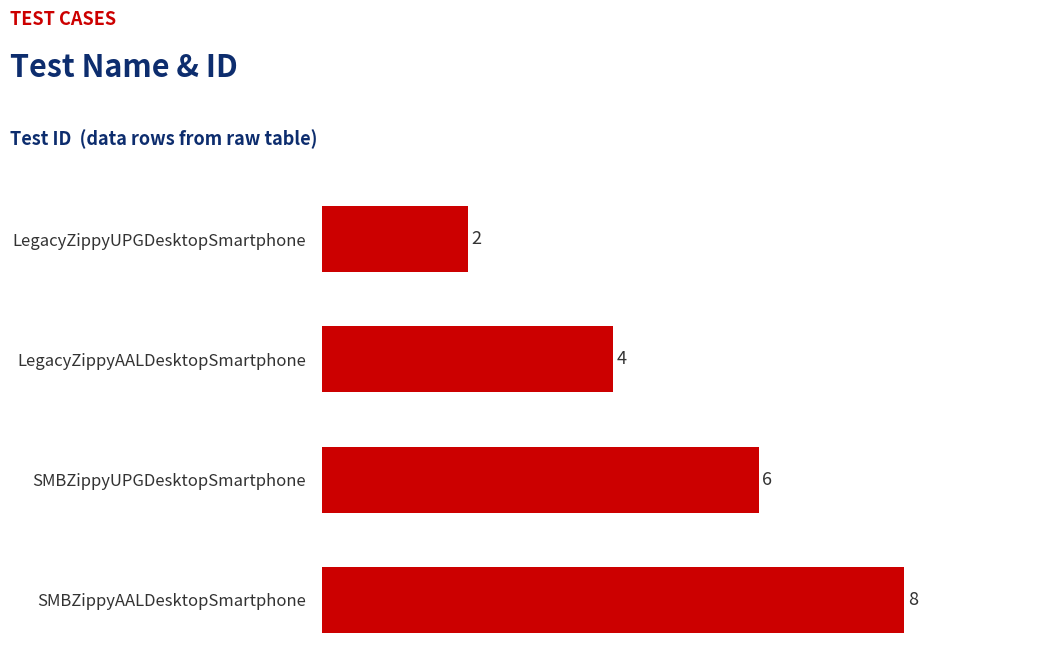

Reading bottom to top, transcribe all the data shown in this chart.

SMBZippyAALDesktopSmartphone=8	SMBZippyUPGDesktopSmartphone=6	LegacyZippyAALDesktopSmartphone=4	LegacyZippyUPGDesktopSmartphone=2